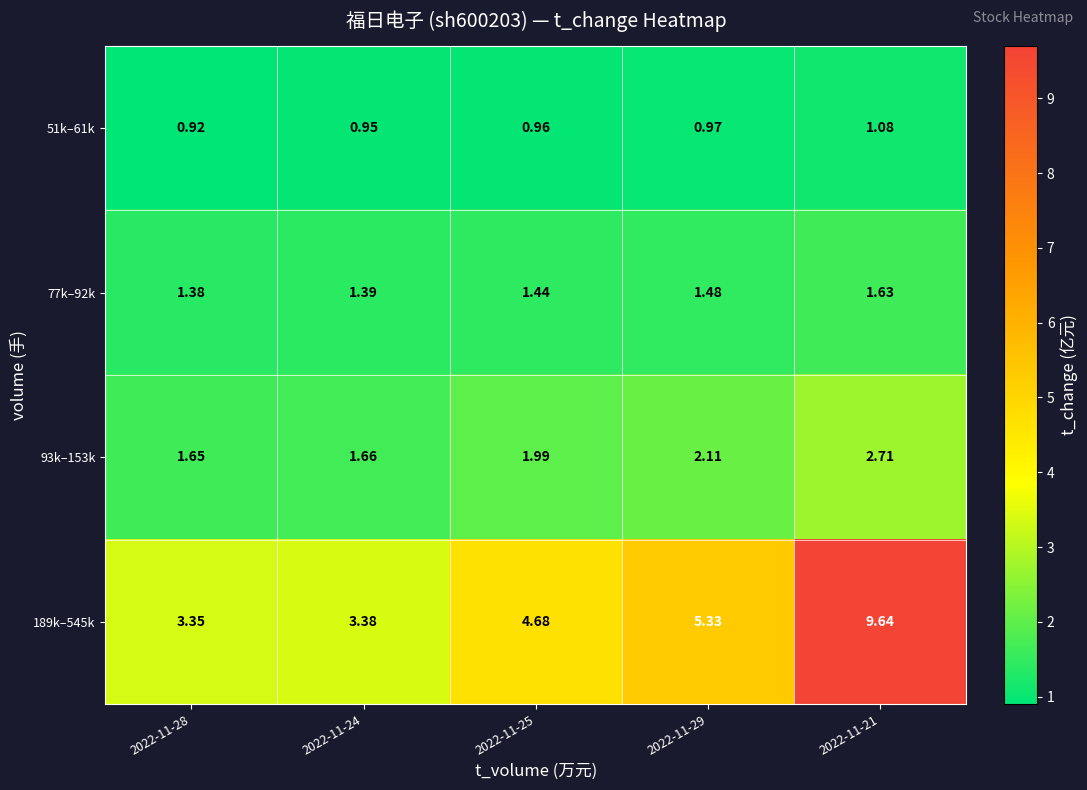

Is the value of 93k–153k at 2022-11-24 greater than the value of 77k–92k at 2022-11-21?

Yes